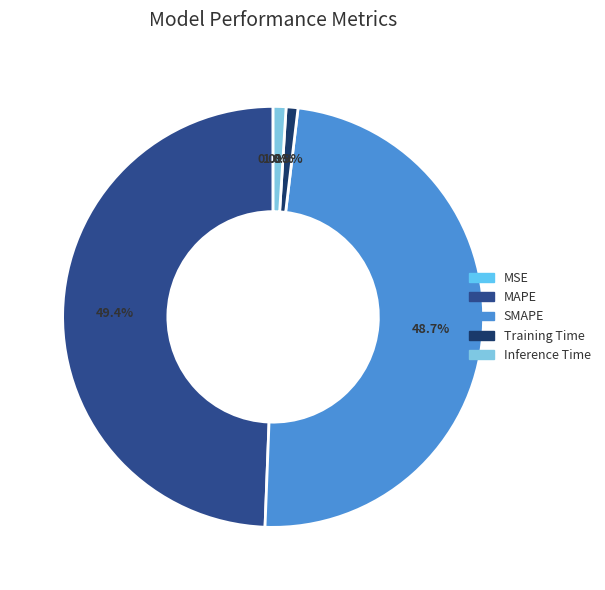

To the nearest percent, what percentage of the pie is Training Time?

1%